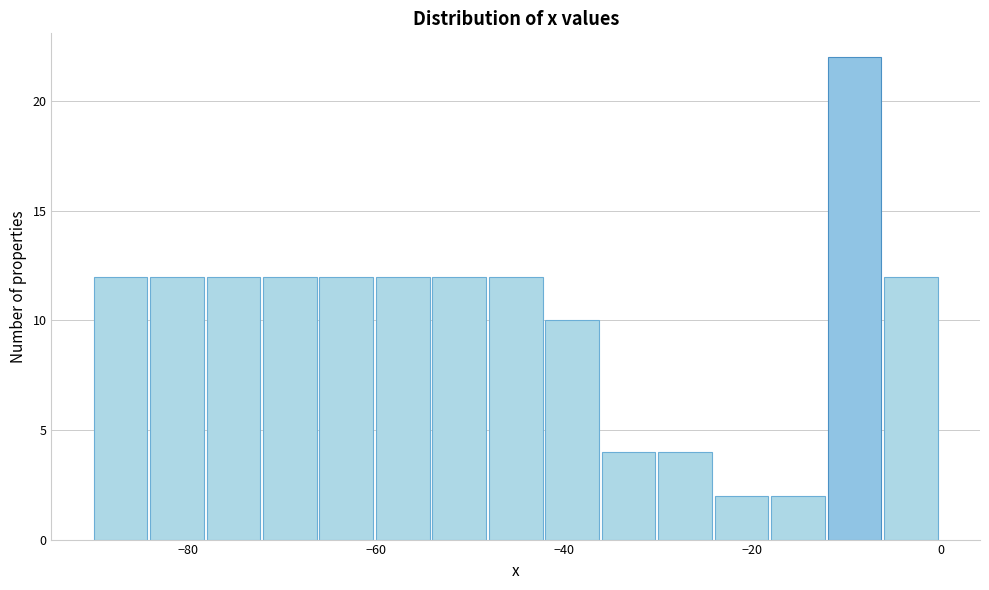

Around what value on the x-axis is the tallest bar? Give the approximate position of its centre, as read against the axis.

-10